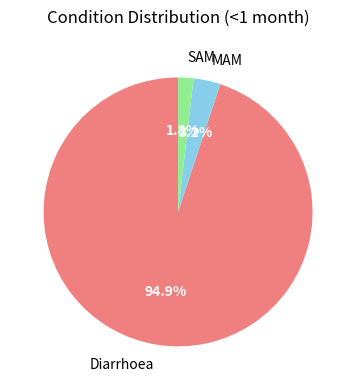

Rank the categories by value from lowest to highest.

SAM, MAM, Diarrhoea